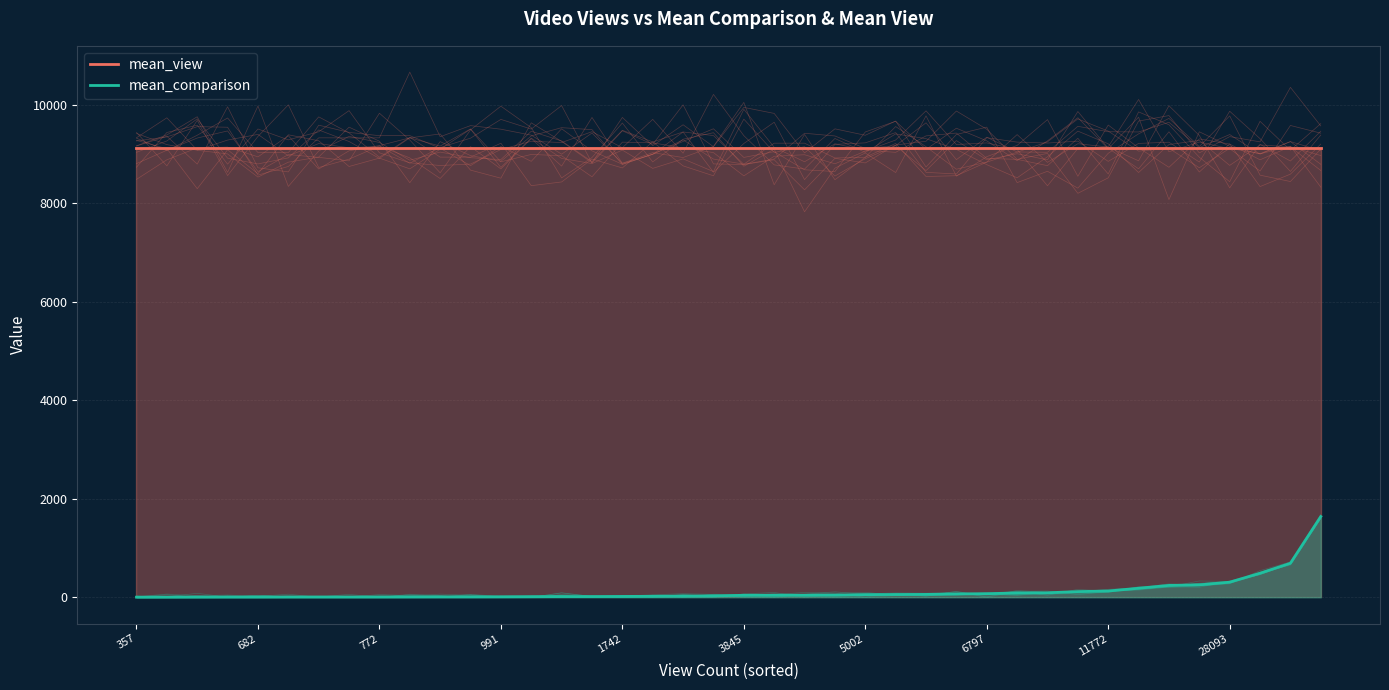

What is the sum of the mean_view values at 772 and 33?

18252